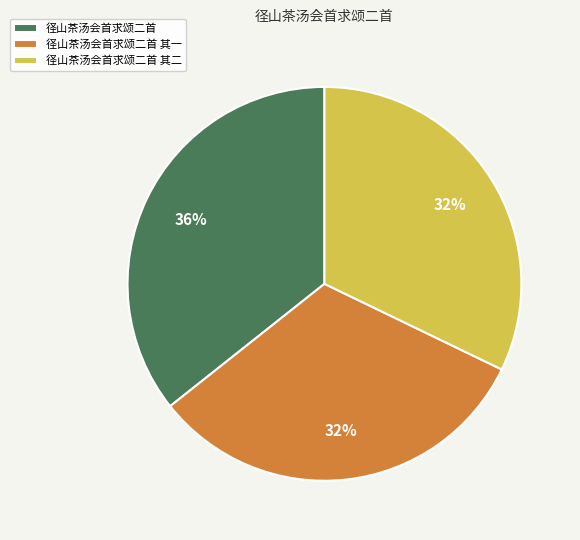

Is the sum of 径山茶汤会首求颂二首 其一 and 径山茶汤会首求颂二首 其二 greater than half?

Yes